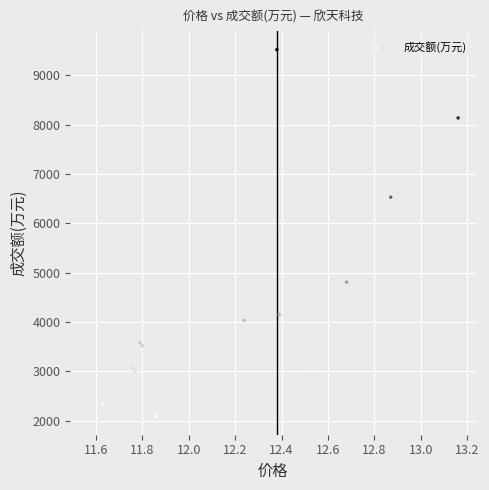

What Y value in the scatter plot is closest to 5805?

6532